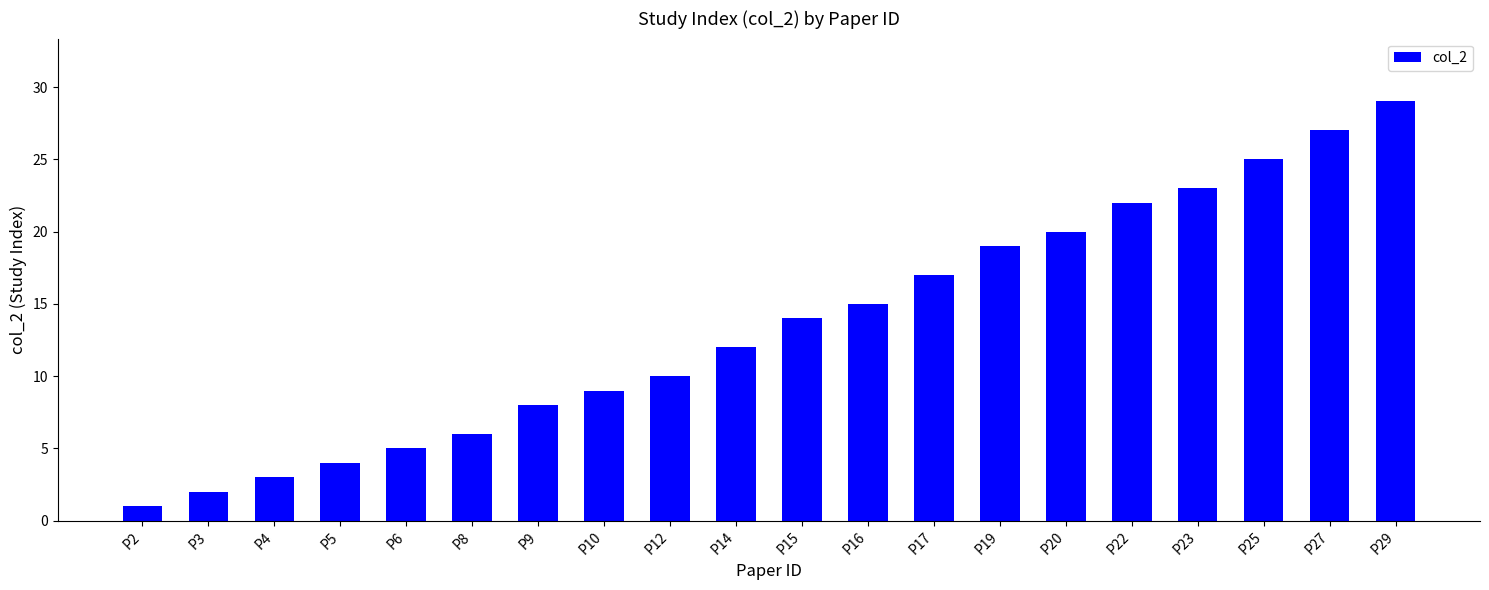

What is the smallest value displayed?

1